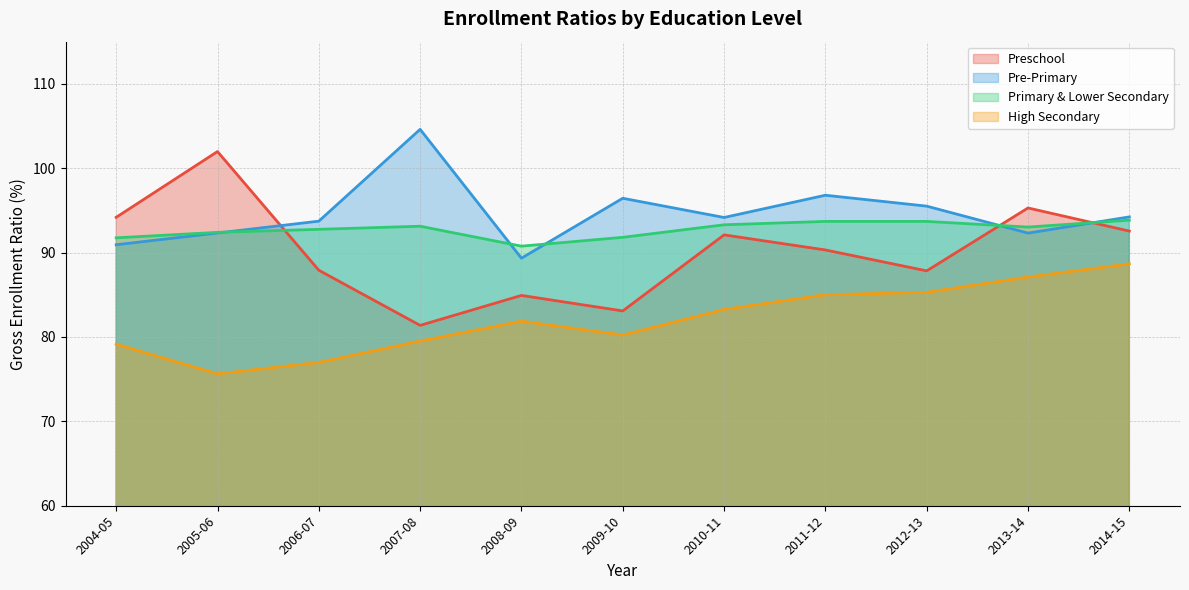

What is the total value across all series at 2009-10?

351.6